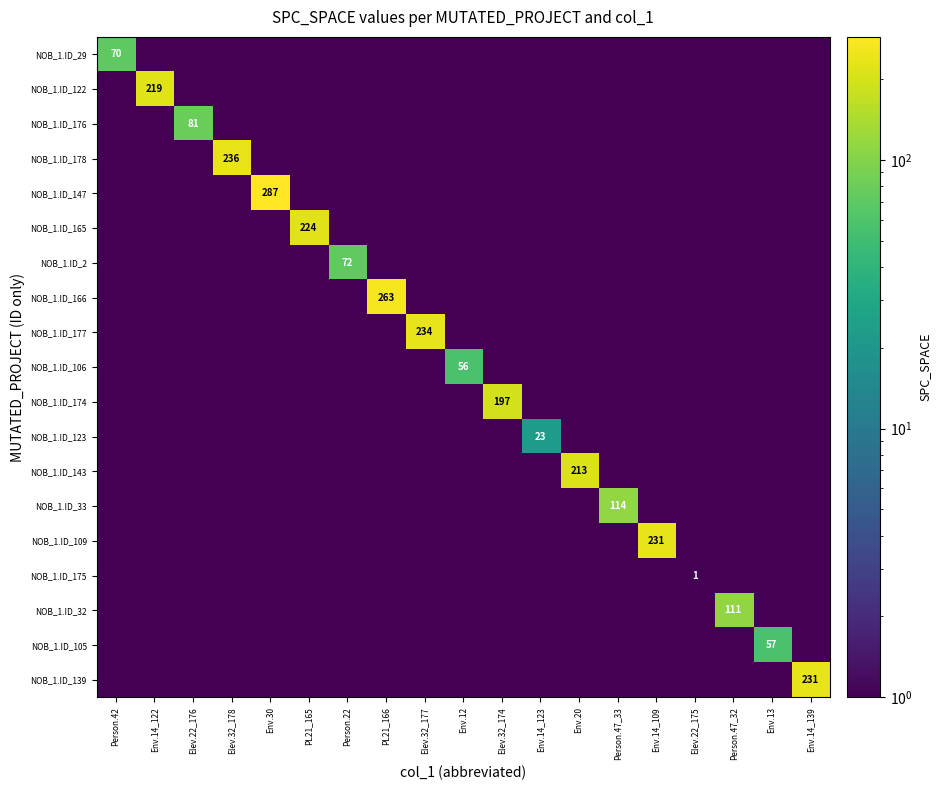

Where is NOB_1.ID_166 nearest to the value 131?

Person.42